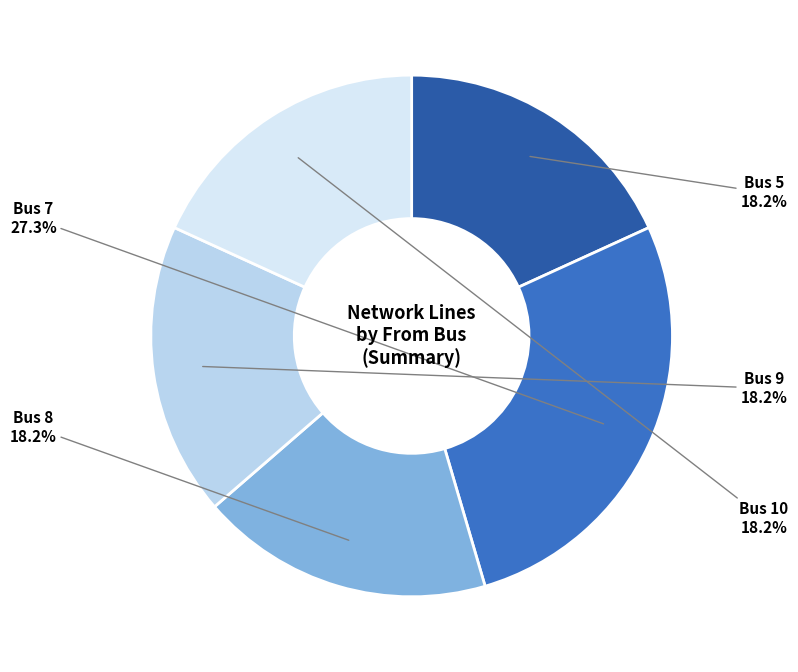

How many slices are in this pie chart?

5